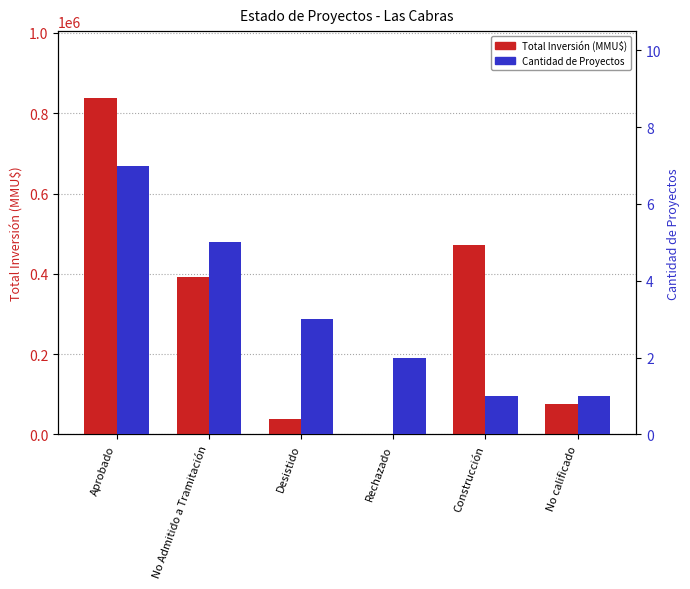

Rank the series by their maximum value, from lowest to highest.

Cantidad de Proyectos, Total Inversión (MMU$)